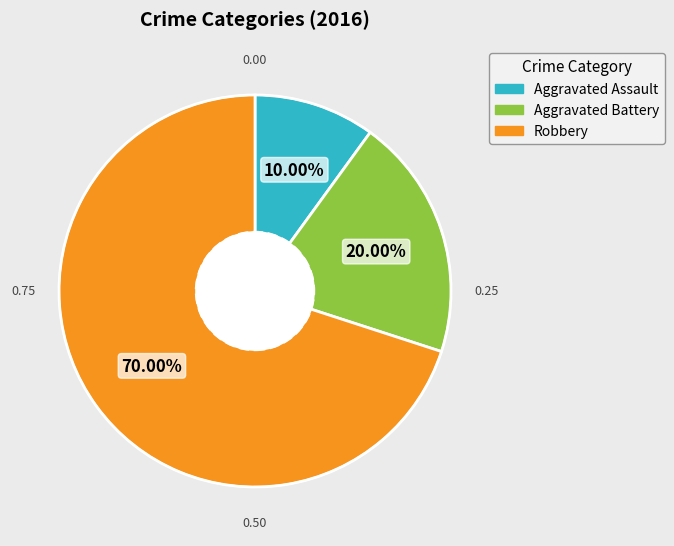

To the nearest percent, what is the difference between the largest and smallest slice percentages?

60%